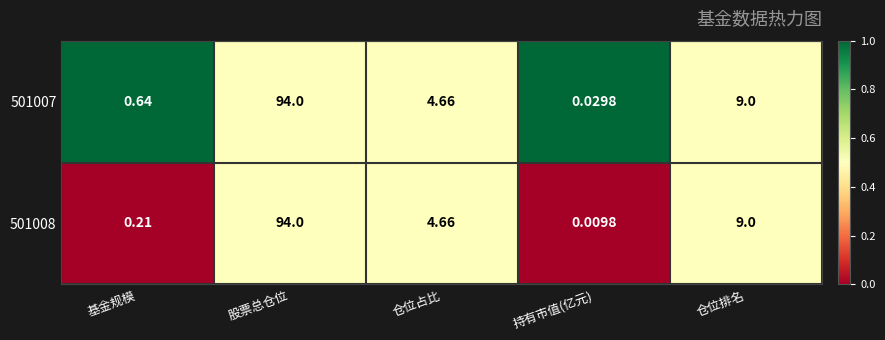

Which category has the highest value across all series?

股票总仓位